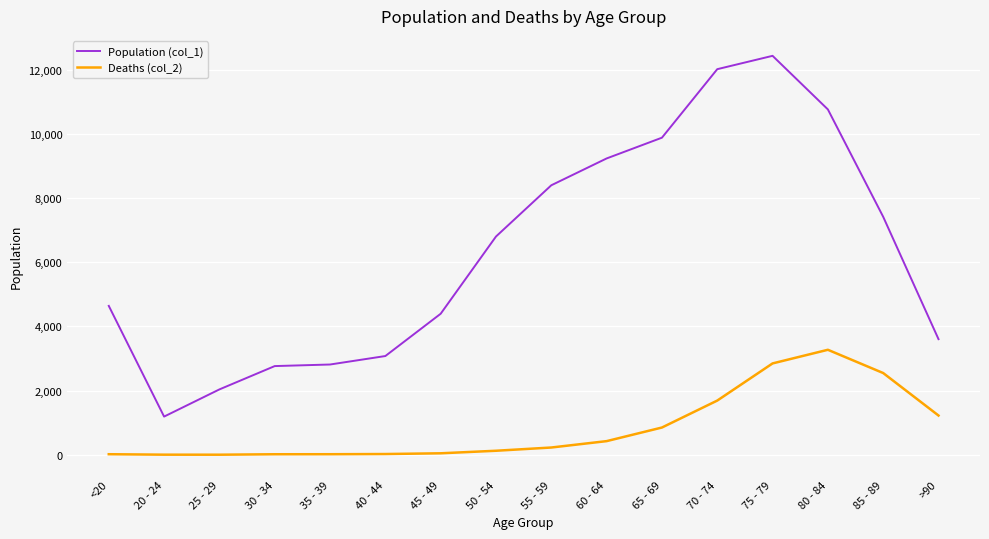

Rank the series by their maximum value, from highest to lowest.

Population (col_1), Deaths (col_2)